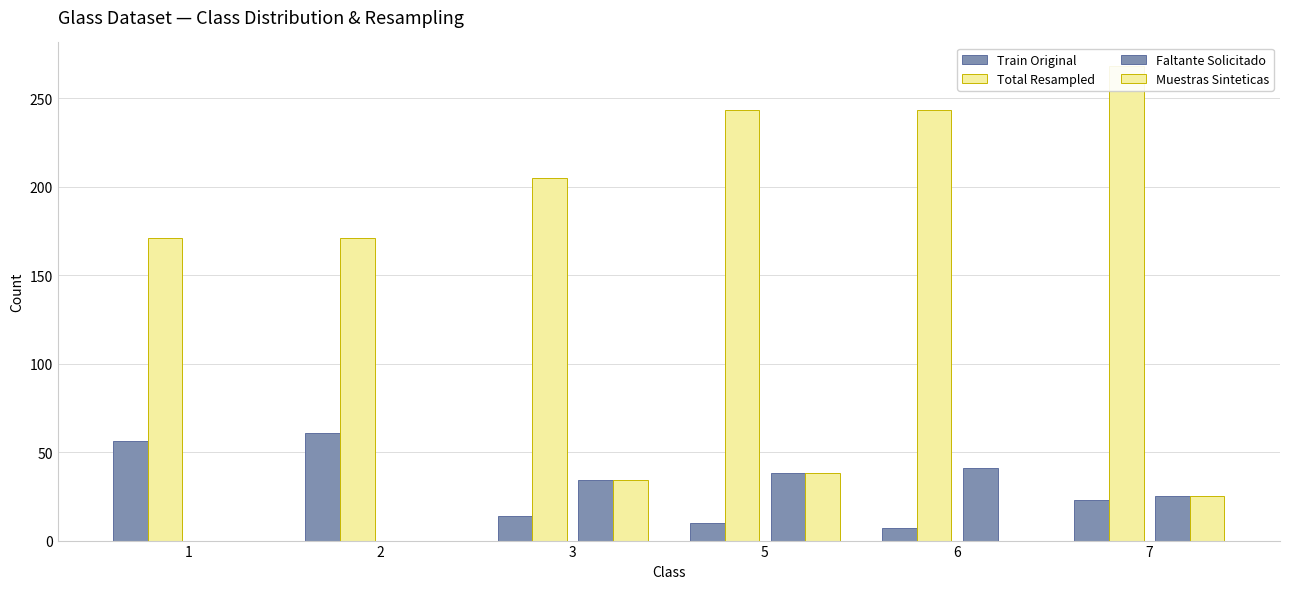

Is it true that Muestras Sinteticas equals 25 at 7?

True